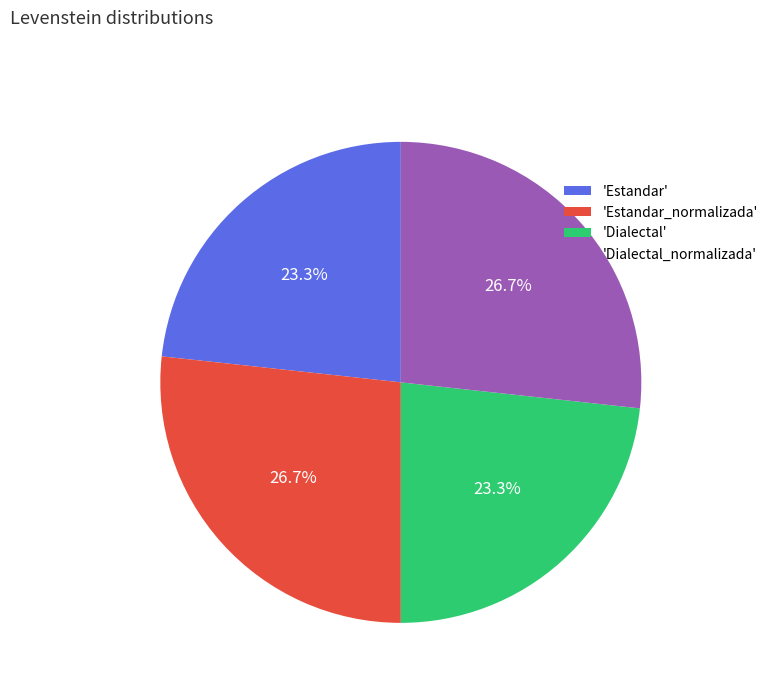

What percentage do 'Estandar' and 'Dialectal' together represent?

46.6%